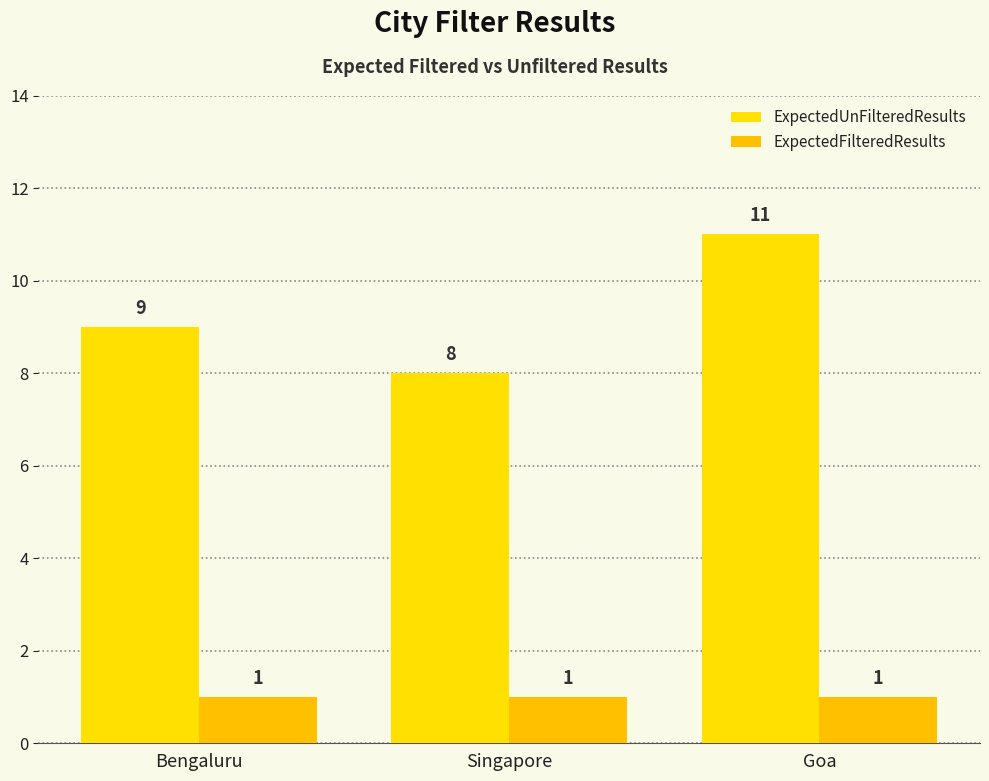

What is the difference between the ExpectedUnFilteredResults values at Goa and Bengaluru?

2